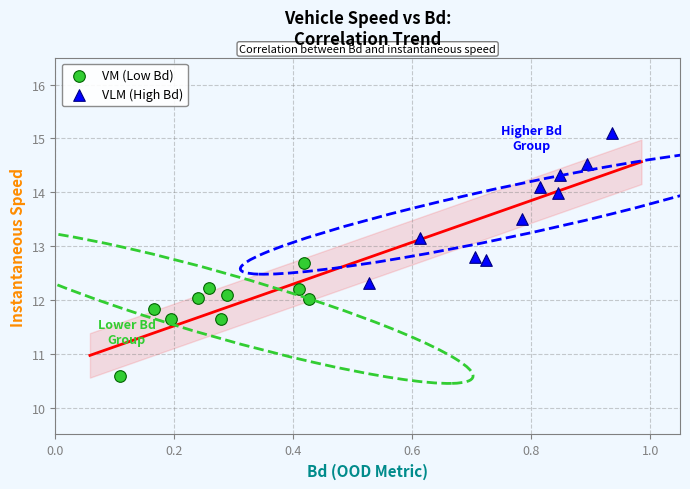

Which series reaches the minimum Y coordinate?

VM (Low Bd)